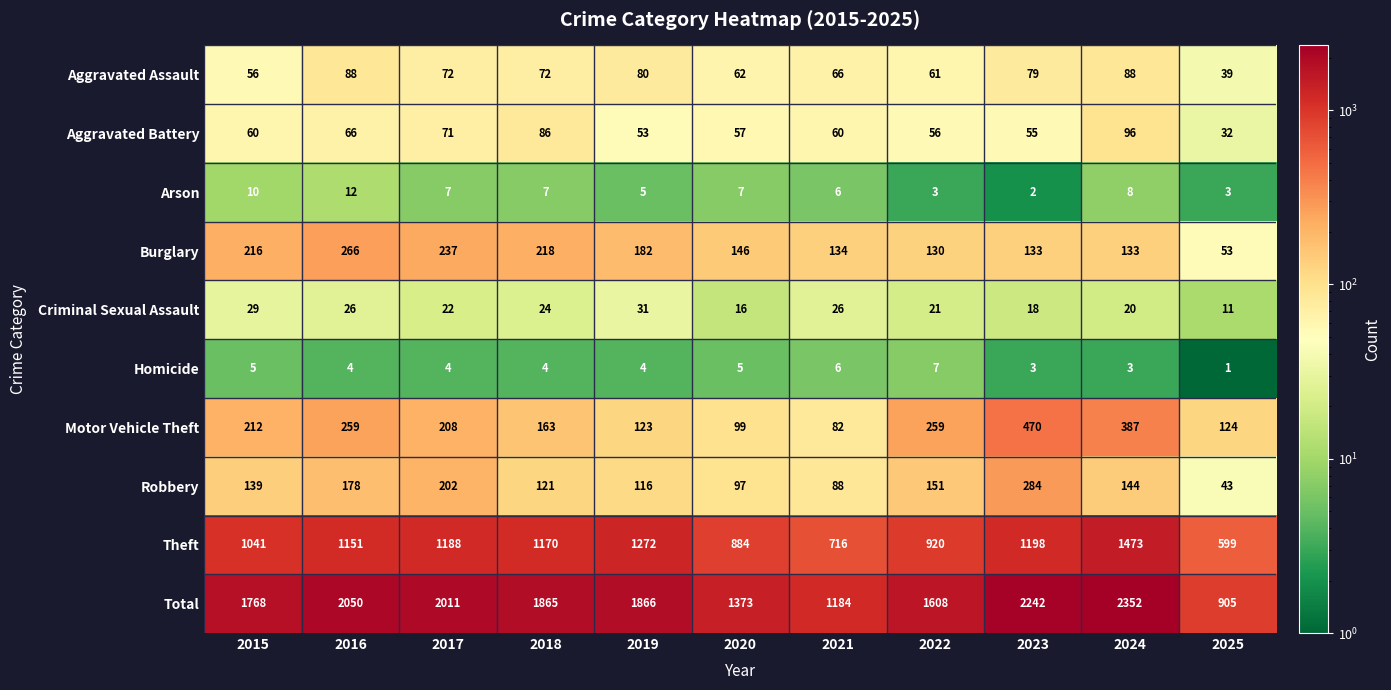

Which series changed the most between 2015 and 2016?

Total